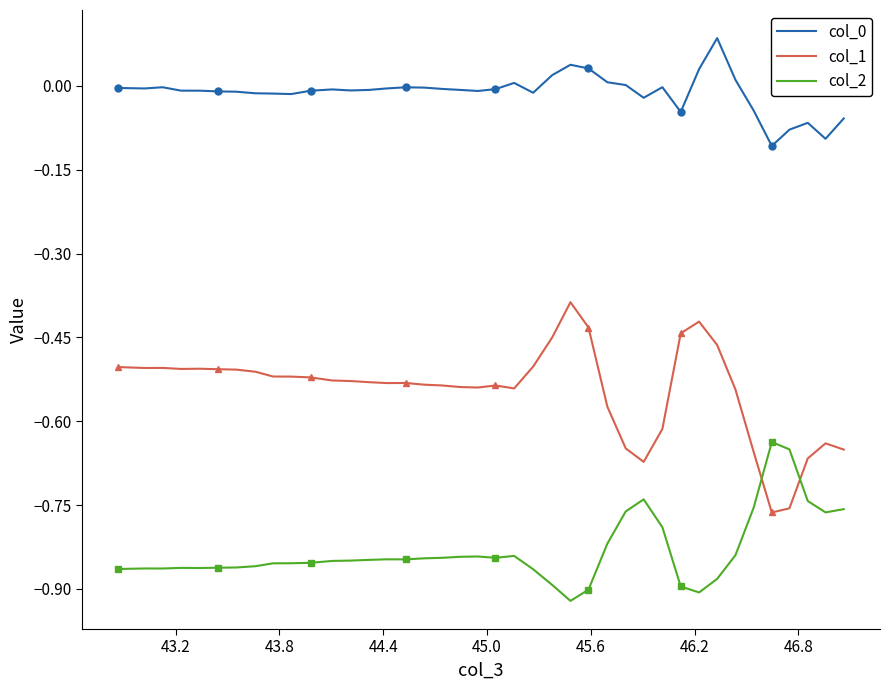

What is the minimum value for col_2?

-0.9